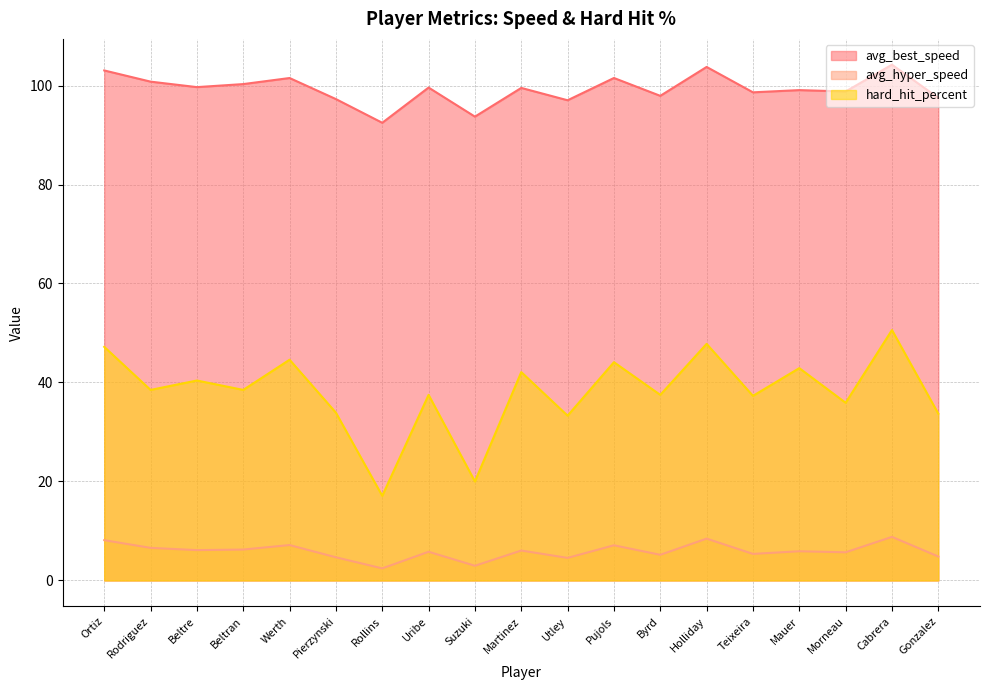

What position from the left is Utley?

11